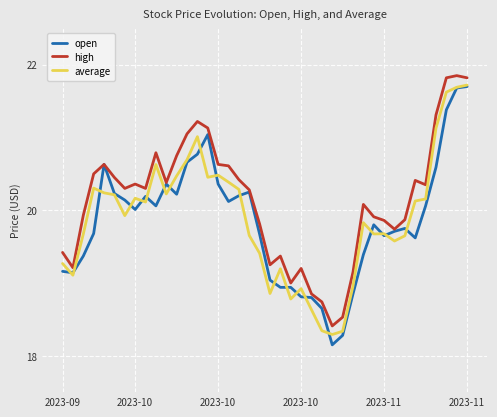

What is the highest value of the average series?

21.7